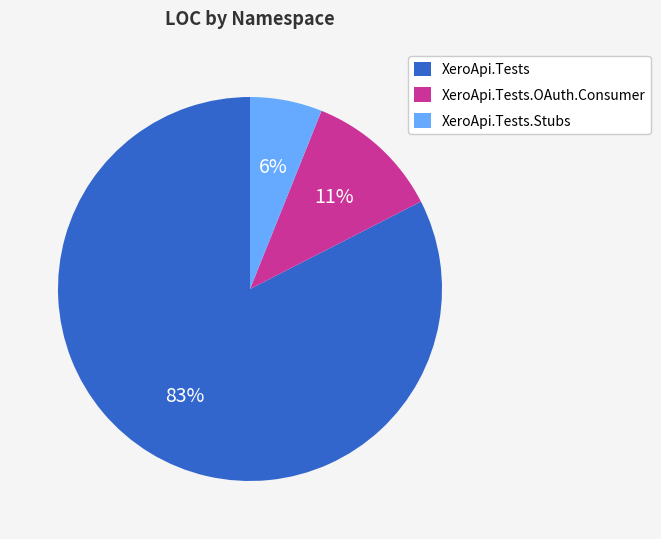

To the nearest percent, what portion does XeroApi.Tests represent?

83%